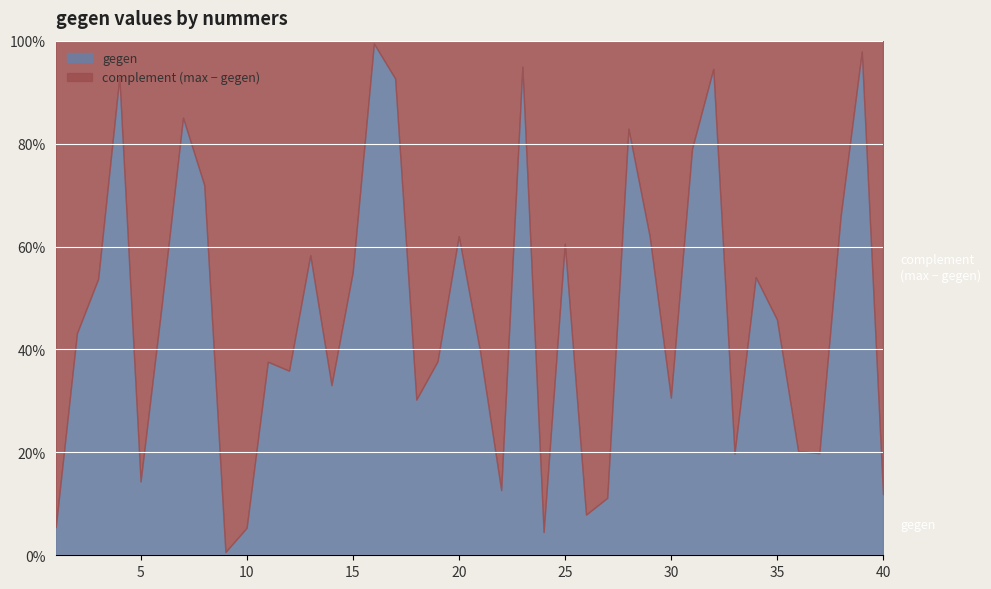

At which category does the data reach its first local valley?

5